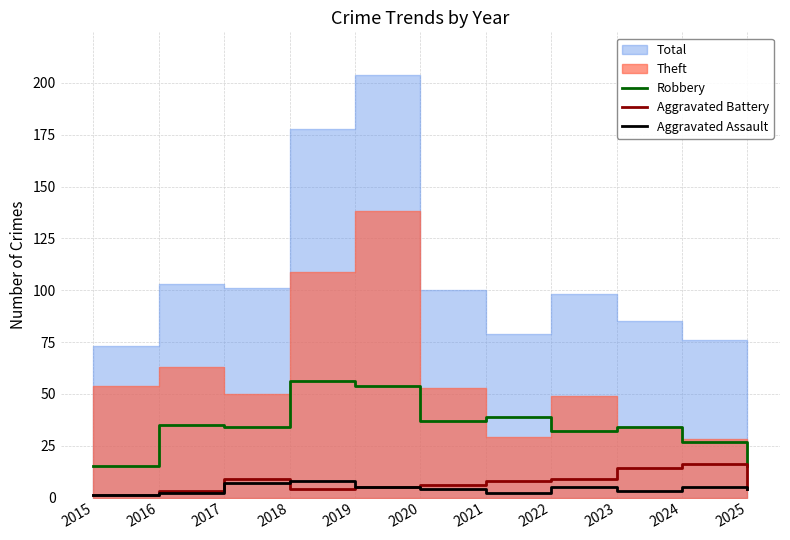

How many lines are shown in the chart?

3